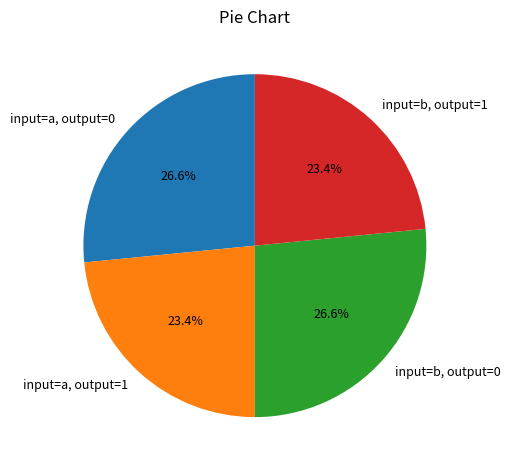

Approximately how many times larger is the value at input=a, output=0 compared to input=a, output=1?

1.1